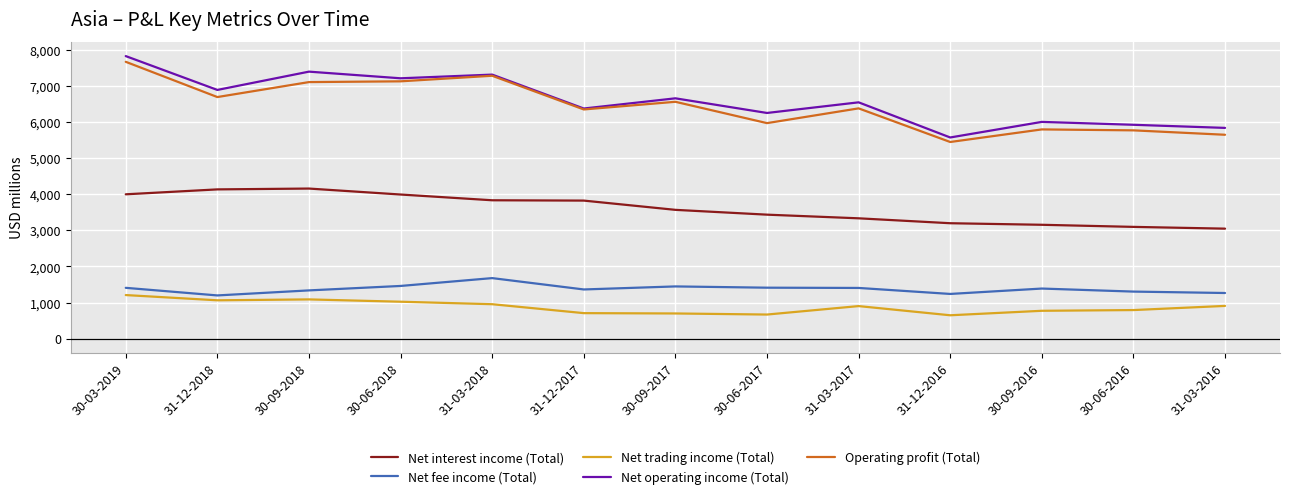

At which category is the sum across all series the highest?

30-03-2019